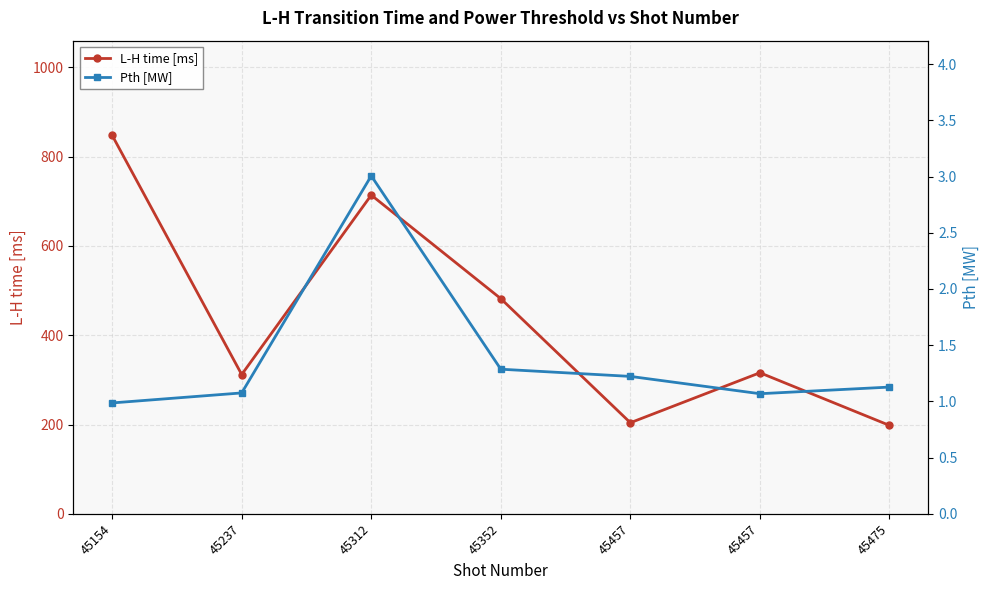

What is the highest value of the L-H time [ms] series?

848